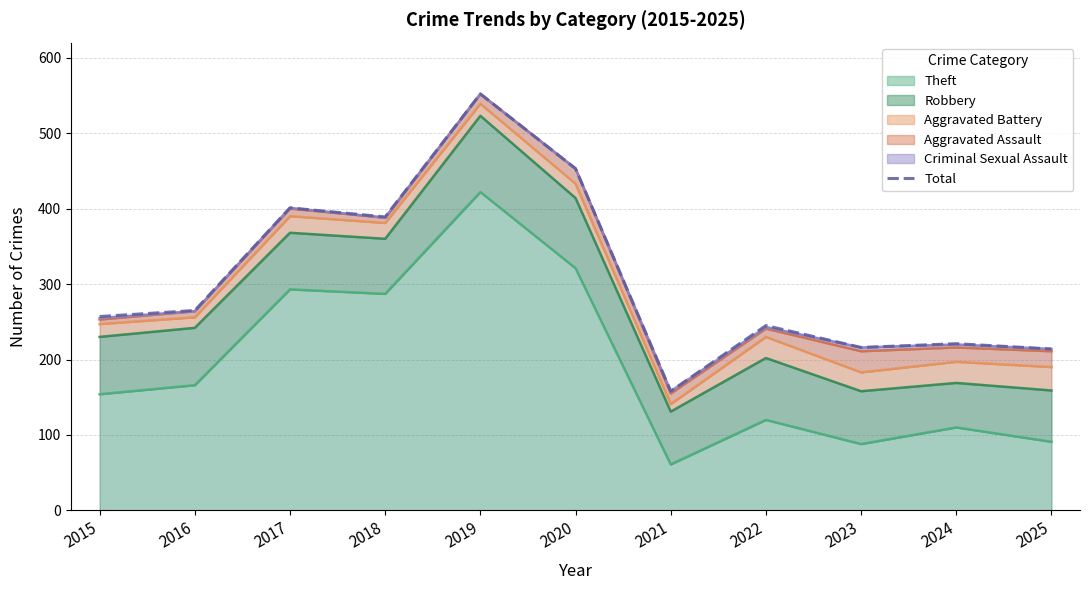

At which category does the data reach its first local valley?

2018